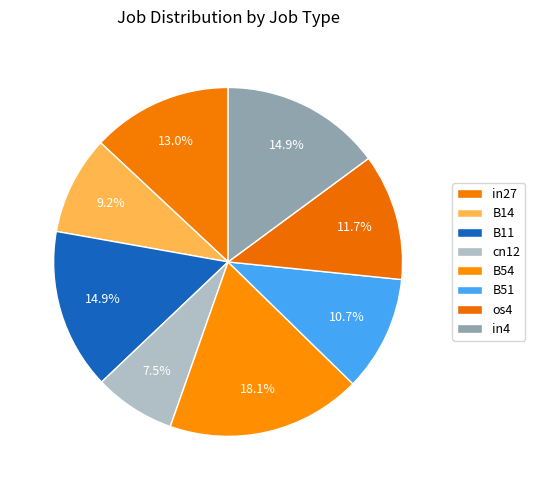

True or false: cn12 accounts for 1% of the total.

False